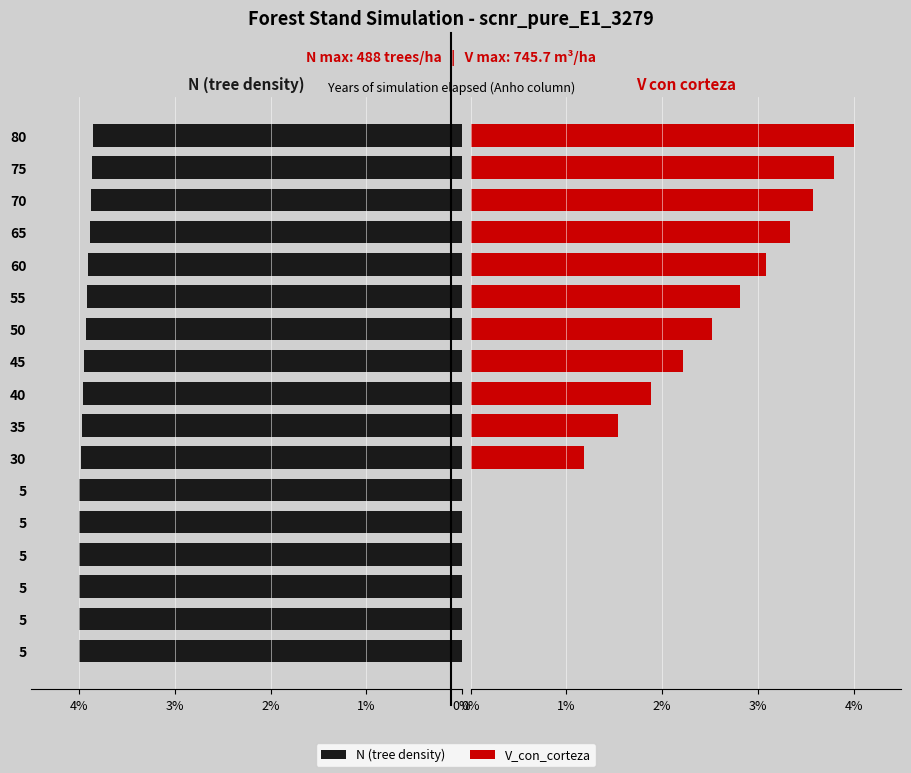

Which series has the largest total across all categories?

N (tree density)